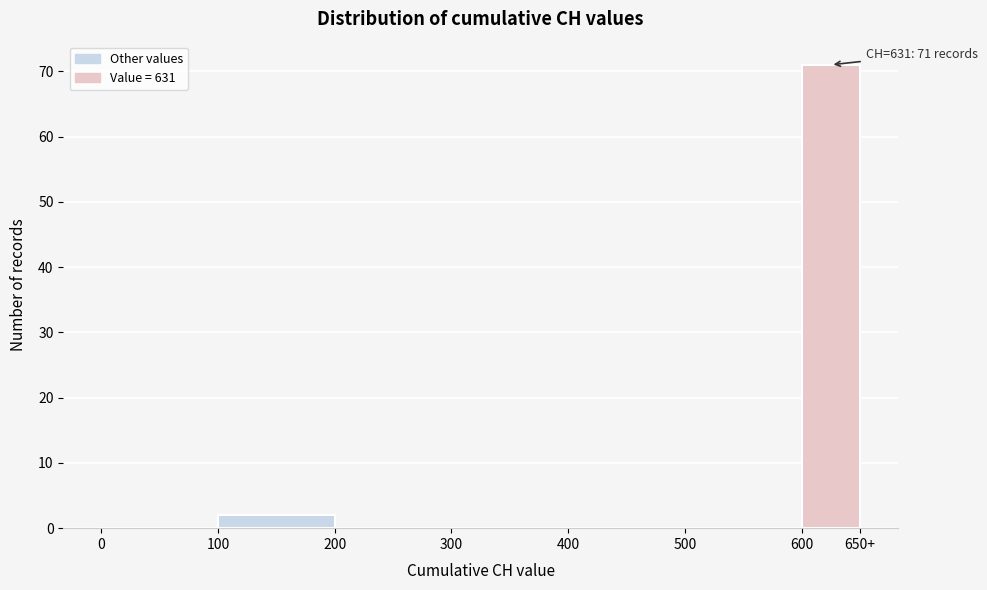

Reading left to right, what are all the values shown in this chart?

0=0	100=2	200=0	300=0	400=0	500=0	600=71